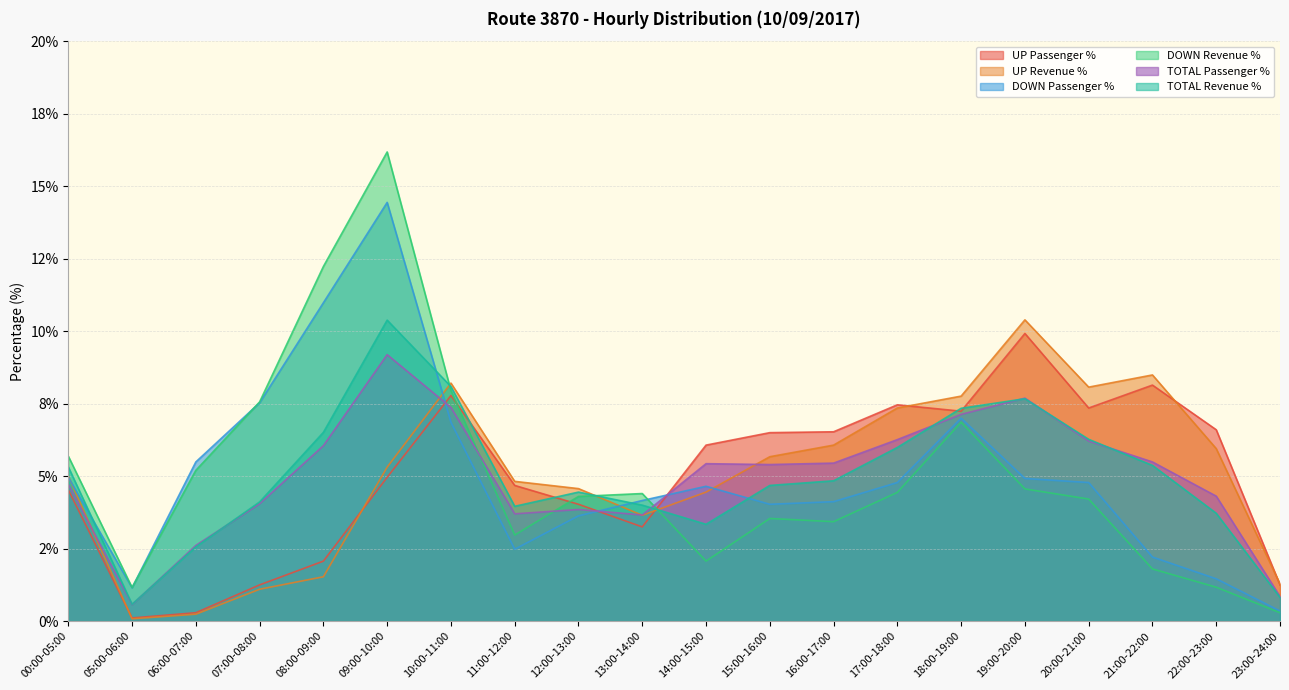

Reading left to right, list all the values displayed in this chart.

UP Passenger %: 00:00-05:00=4.5	05:00-06:00=0.1	06:00-07:00=0.3	07:00-08:00=1.2	08:00-09:00=2.1	09:00-10:00=5.0	10:00-11:00=7.8	11:00-12:00=4.7	12:00-13:00=4.0	13:00-14:00=3.2	14:00-15:00=6.1	15:00-16:00=6.5	16:00-17:00=6.5	17:00-18:00=7.5	18:00-19:00=7.2	19:00-20:00=9.9	20:00-21:00=7.3	21:00-22:00=8.1	22:00-23:00=6.6	23:00-24:00=1.2
UP Revenue %: 00:00-05:00=5.0	05:00-06:00=0.1	06:00-07:00=0.2	07:00-08:00=1.1	08:00-09:00=1.5	09:00-10:00=5.3	10:00-11:00=8.2	11:00-12:00=4.8	12:00-13:00=4.6	13:00-14:00=3.6	14:00-15:00=4.5	15:00-16:00=5.7	16:00-17:00=6.1	17:00-18:00=7.3	18:00-19:00=7.8	19:00-20:00=10.4	20:00-21:00=8.1	21:00-22:00=8.5	22:00-23:00=6.0	23:00-24:00=1.3
DOWN Passenger %: 00:00-05:00=5.0	05:00-06:00=1.1	06:00-07:00=5.5	07:00-08:00=7.5	08:00-09:00=11.0	09:00-10:00=14.4	10:00-11:00=6.9	11:00-12:00=2.5	12:00-13:00=3.6	13:00-14:00=4.2	14:00-15:00=4.7	15:00-16:00=4.0	16:00-17:00=4.1	17:00-18:00=4.8	18:00-19:00=7.0	19:00-20:00=4.9	20:00-21:00=4.8	21:00-22:00=2.2	22:00-23:00=1.5	23:00-24:00=0.3
DOWN Revenue %: 00:00-05:00=5.7	05:00-06:00=1.2	06:00-07:00=5.2	07:00-08:00=7.6	08:00-09:00=12.2	09:00-10:00=16.2	10:00-11:00=8.0	11:00-12:00=3.0	12:00-13:00=4.3	13:00-14:00=4.4	14:00-15:00=2.1	15:00-16:00=3.5	16:00-17:00=3.4	17:00-18:00=4.4	18:00-19:00=6.9	19:00-20:00=4.6	20:00-21:00=4.2	21:00-22:00=1.8	22:00-23:00=1.2	23:00-24:00=0.3
TOTAL Passenger %: 00:00-05:00=4.7	05:00-06:00=0.6	06:00-07:00=2.6	07:00-08:00=4.0	08:00-09:00=6.0	09:00-10:00=9.2	10:00-11:00=7.4	11:00-12:00=3.7	12:00-13:00=3.9	13:00-14:00=3.7	14:00-15:00=5.4	15:00-16:00=5.4	16:00-17:00=5.5	17:00-18:00=6.3	18:00-19:00=7.1	19:00-20:00=7.7	20:00-21:00=6.2	21:00-22:00=5.5	22:00-23:00=4.3	23:00-24:00=0.8
TOTAL Revenue %: 00:00-05:00=5.3	05:00-06:00=0.6	06:00-07:00=2.6	07:00-08:00=4.1	08:00-09:00=6.5	09:00-10:00=10.4	10:00-11:00=8.1	11:00-12:00=4.0	12:00-13:00=4.5	13:00-14:00=4.0	14:00-15:00=3.3	15:00-16:00=4.7	16:00-17:00=4.8	17:00-18:00=6.0	18:00-19:00=7.3	19:00-20:00=7.7	20:00-21:00=6.3	21:00-22:00=5.4	22:00-23:00=3.7	23:00-24:00=0.8